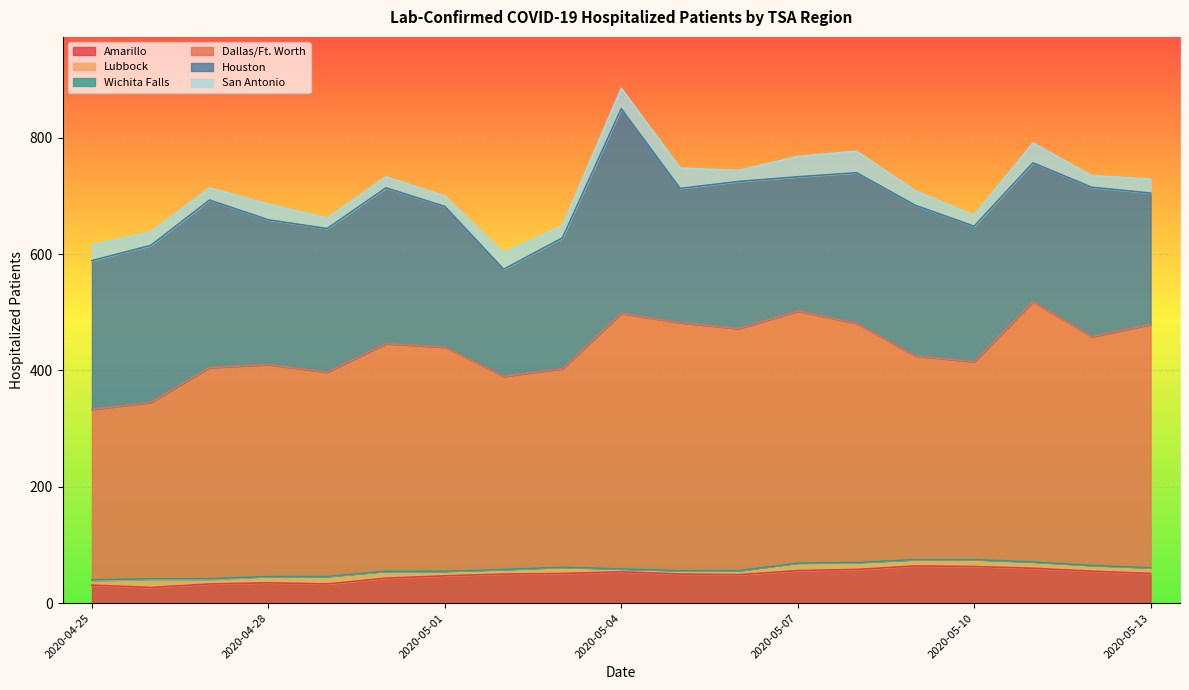

Does the chart display data point markers on the line(s)?

No